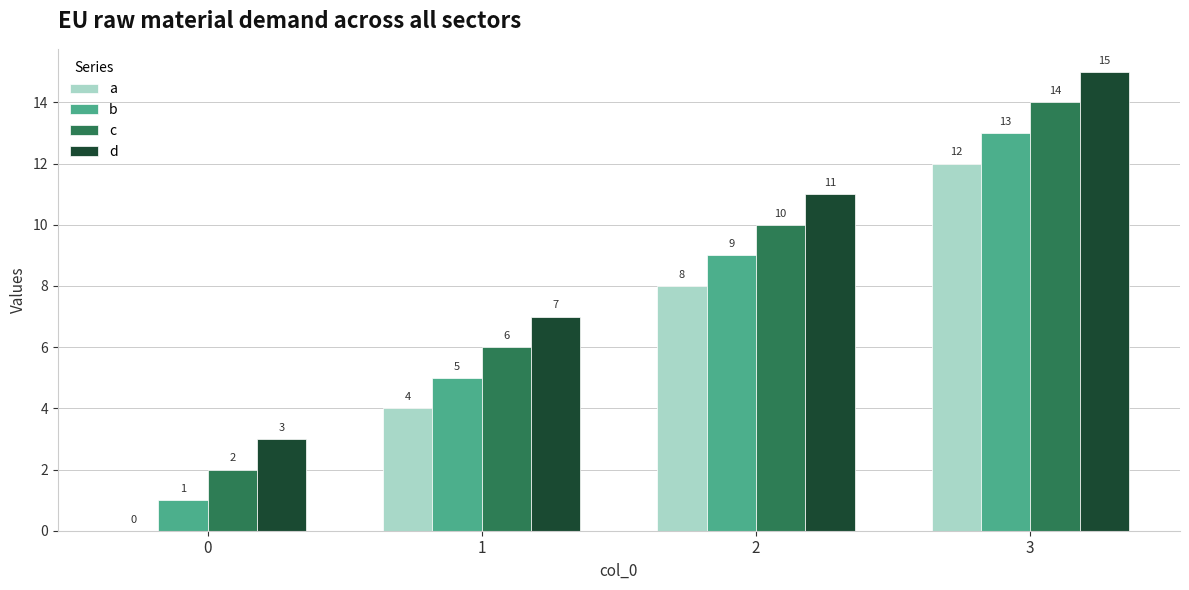

At which label is a closest to 6?

1